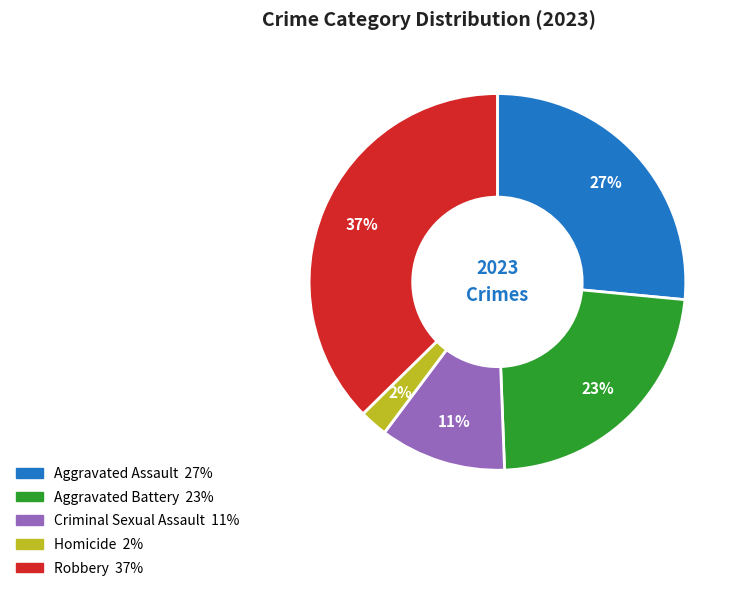

Count the number of slices in the pie.

5